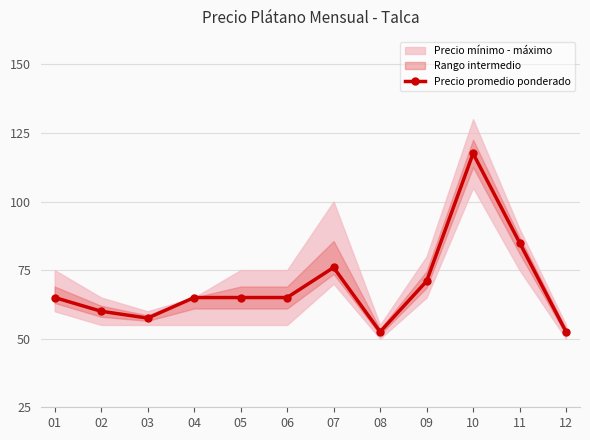

The chart shows a value of 20707 at 04. True or false?

False